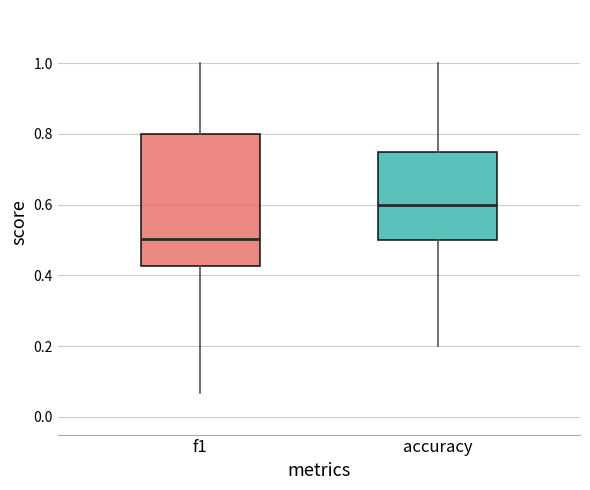

Which box's median line is the lowest?

f1